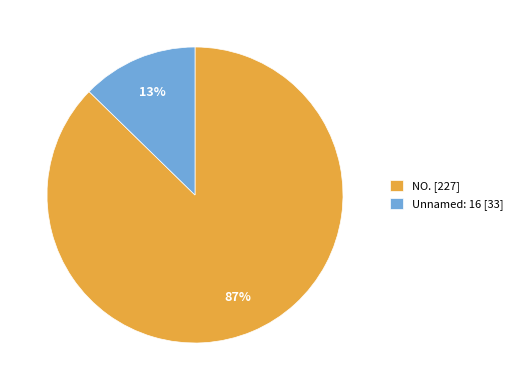

What is the largest slice in the pie chart?

NO.